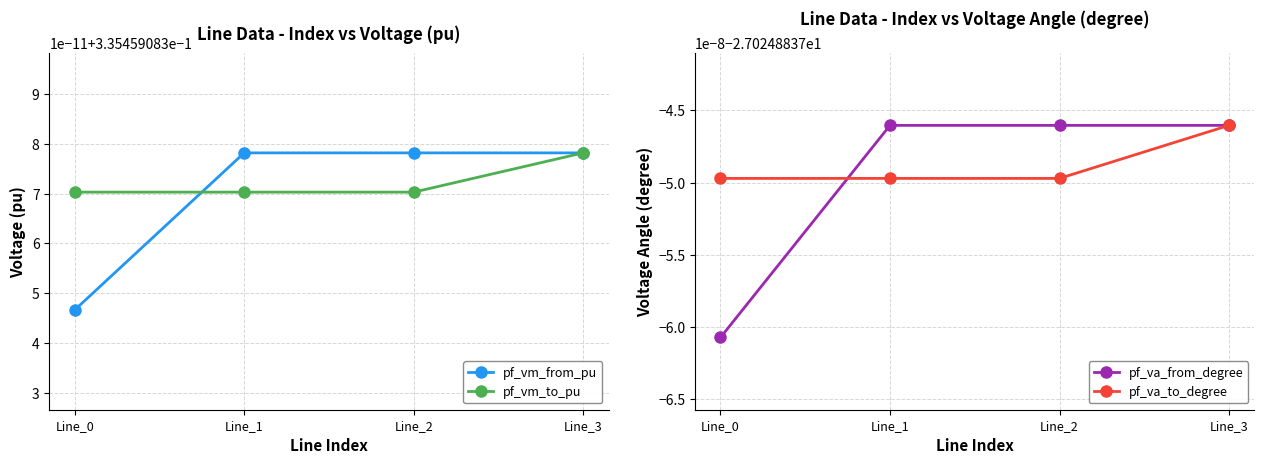

Which series has the largest total across all categories?

pf_vm_to_pu